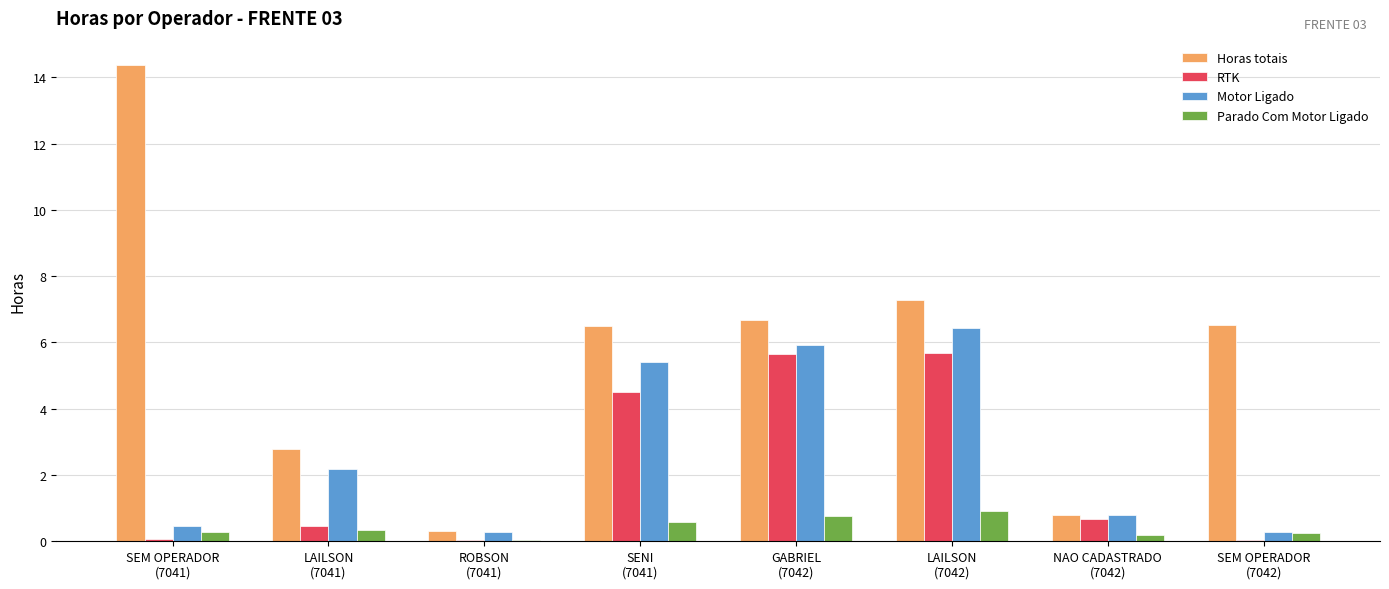

What are all the series names shown in the legend?

Horas totais, RTK, Motor Ligado, Parado Com Motor Ligado